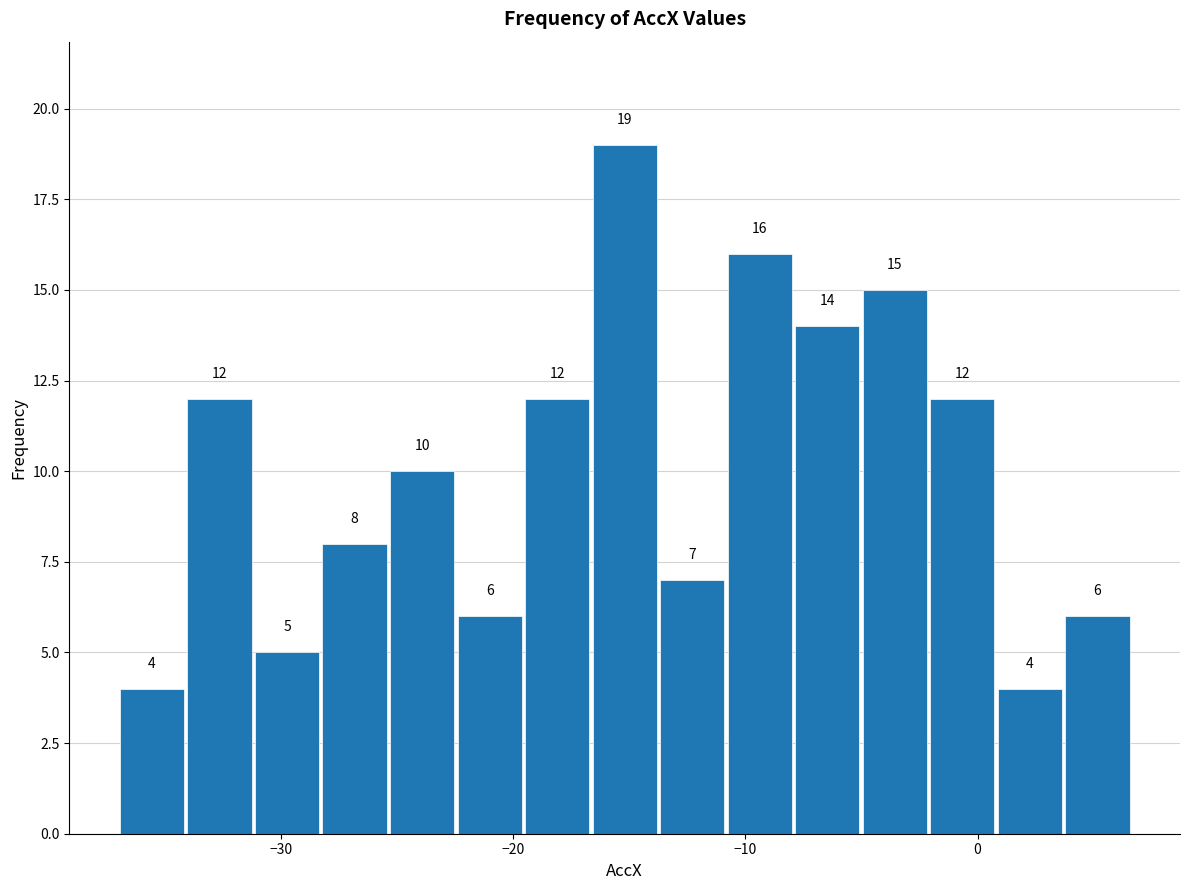

Around what value on the x-axis is the tallest bar? Give the approximate position of its centre, as read against the axis.

-15